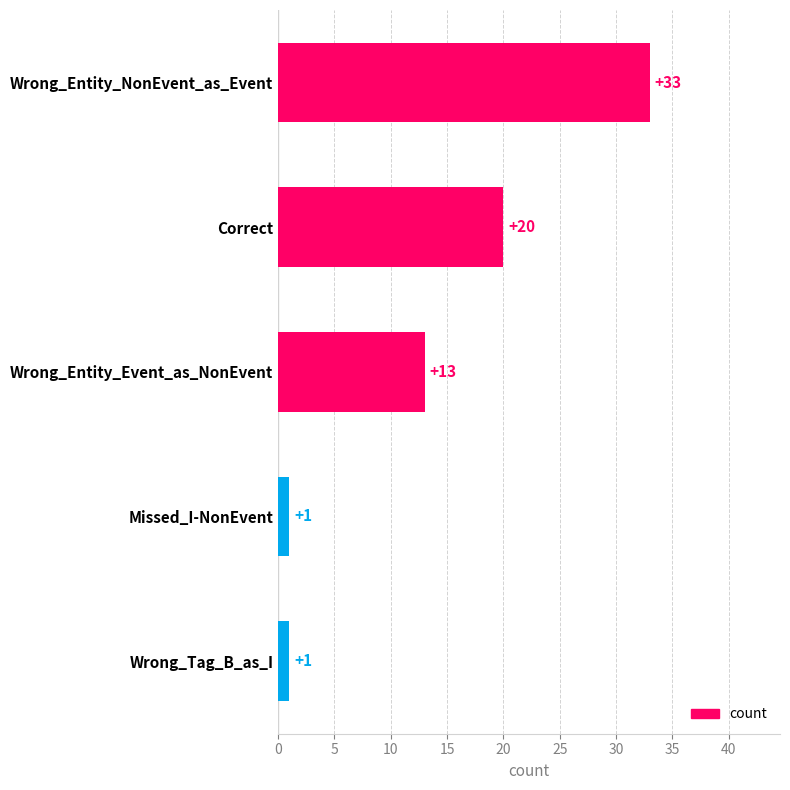

At which label is the value closest to 17?

Correct